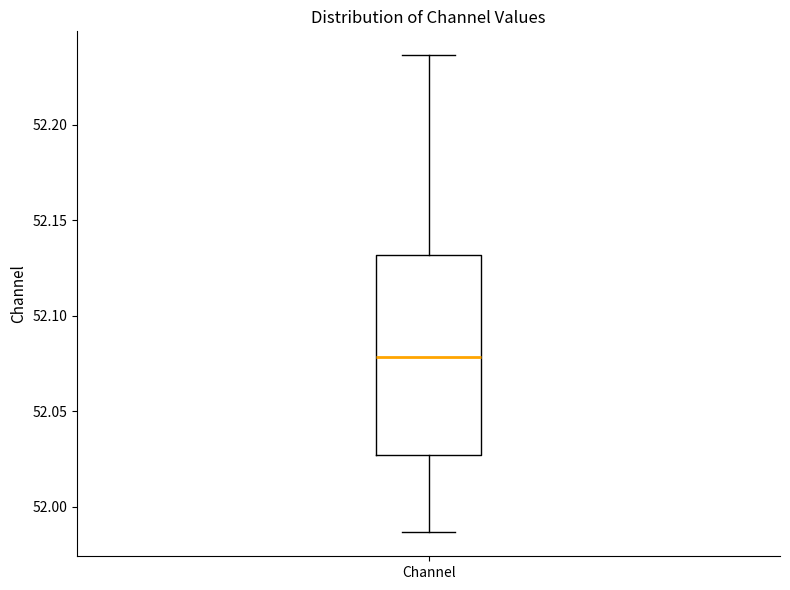

Where does the upper whisker of the box for Channel end on the y-axis? The values are not printed on the chart, so give them approximately, as read against the axis.

52.235